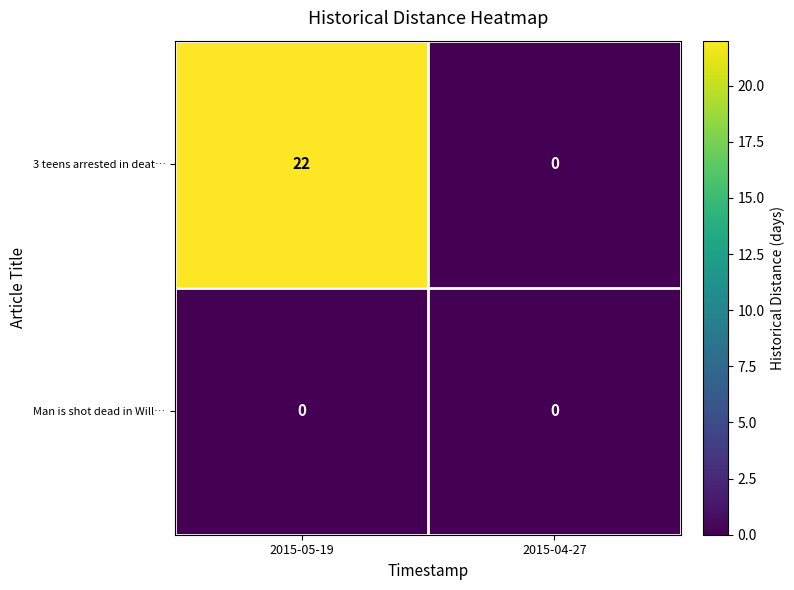

Reading left to right, extract all data points from this chart.

3 teens arrested in deat…: 2015-05-19=22	2015-04-27=0
Man is shot dead in Will…: 2015-05-19=0	2015-04-27=0